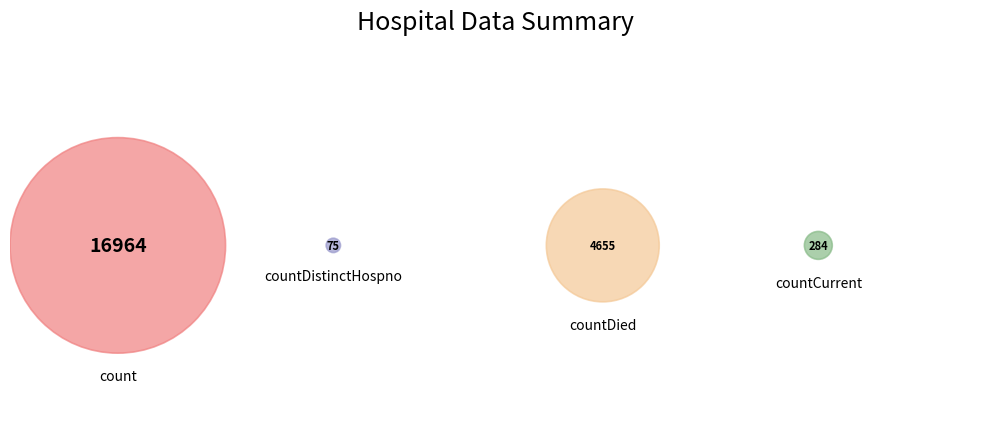

To the nearest percent, what is the combined percentage of countDistinctHospno and countDied?

22%